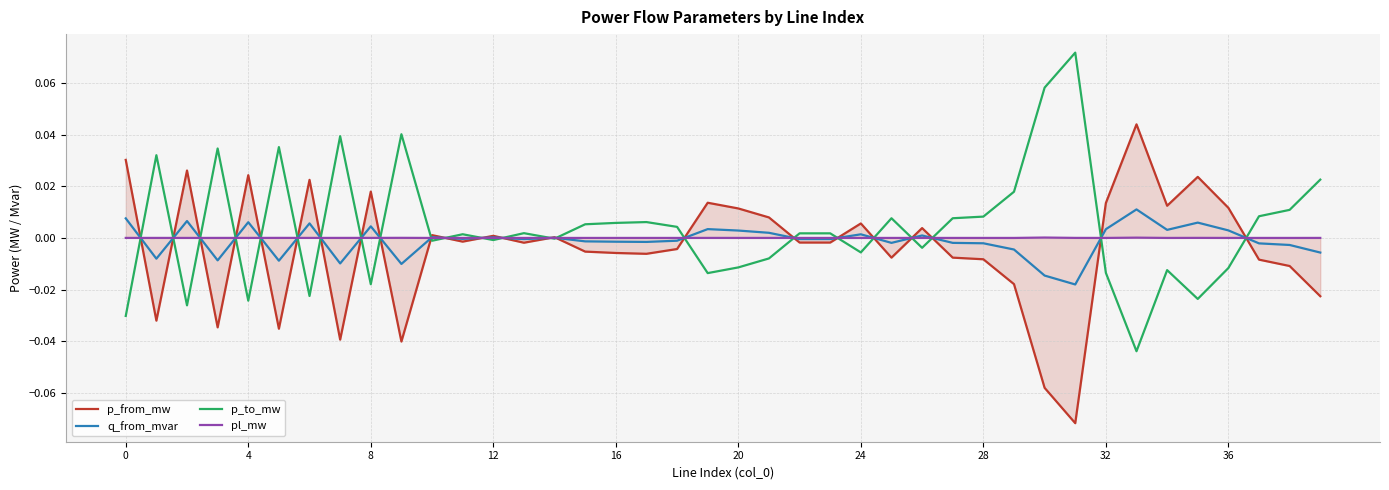

List the series in order of their peak value, lowest first.

pl_mw, q_from_mvar, p_from_mw, p_to_mw